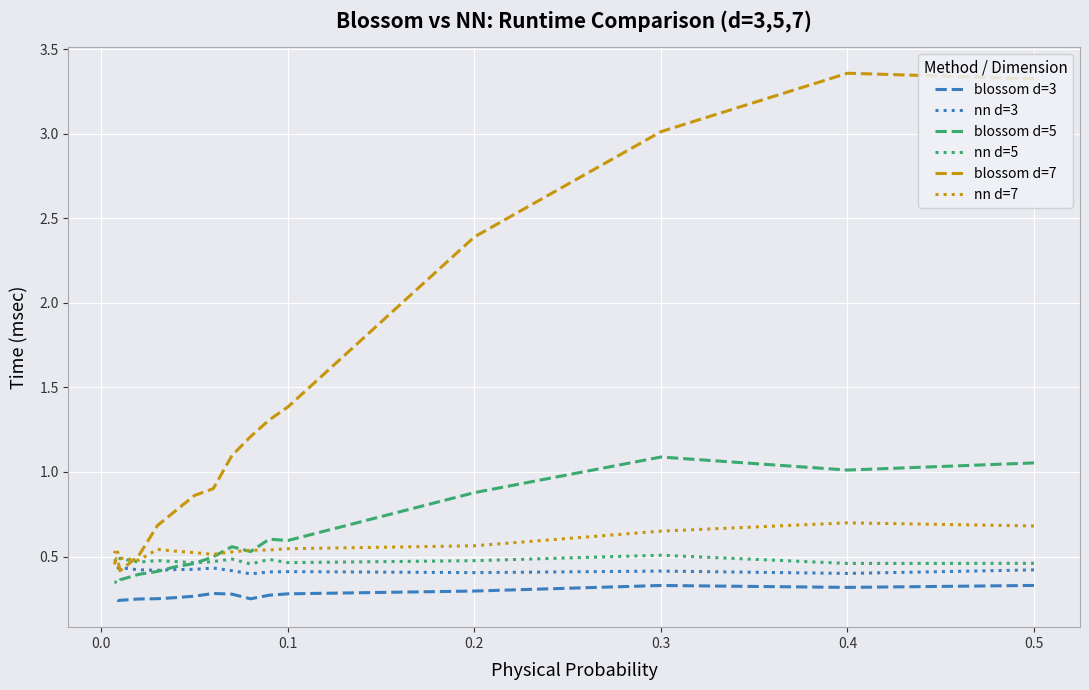

True or false: blossom d=3 and blossom d=7 intersect in this chart.

False